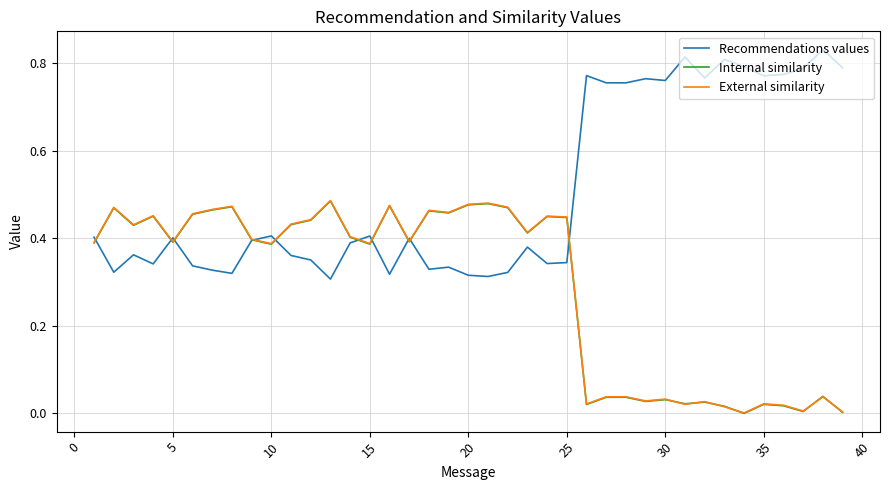

Which series has the largest total across all categories?

Recommendations values